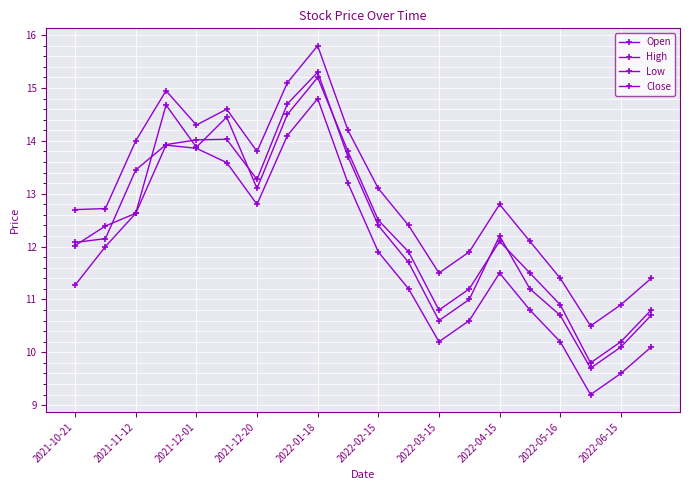

Is this an area chart (filled region under the line)?

No